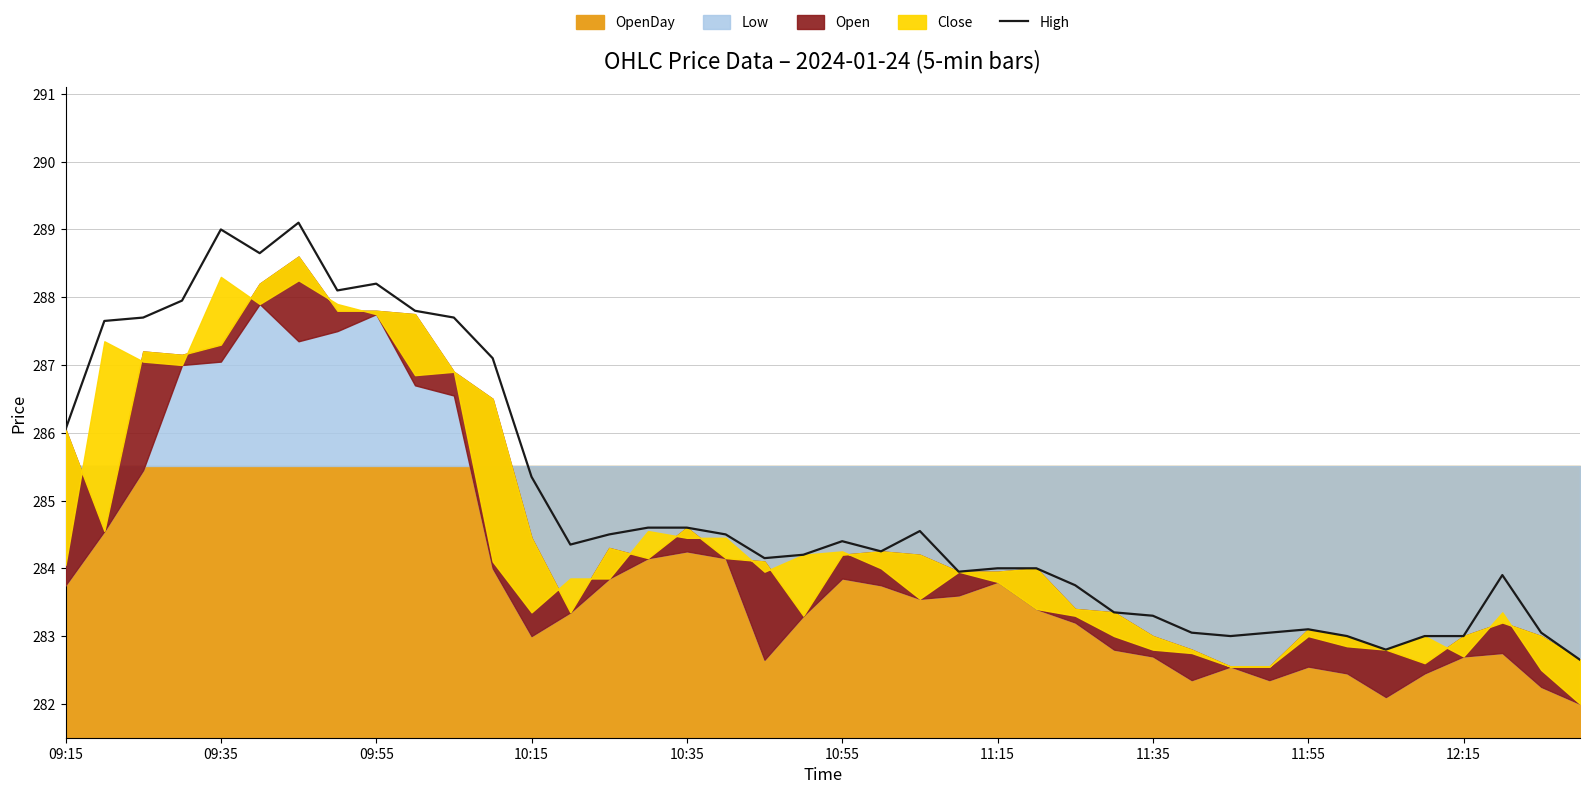

Reading right to left, list all the values displayed in this chart.

282.6	283.1	283.9	283.0	283.0	282.8	283.0	283.1	283.1	283.0	283.1	283.3	283.4	283.8	284.0	284.0	283.9	284.6	284.2	284.4	284.2	284.1	284.5	284.6	284.6	284.5	284.4	285.4	287.1	287.7	287.8	288.2	288.1	289.1	288.6	289.0	287.9	287.7	287.6	286.1